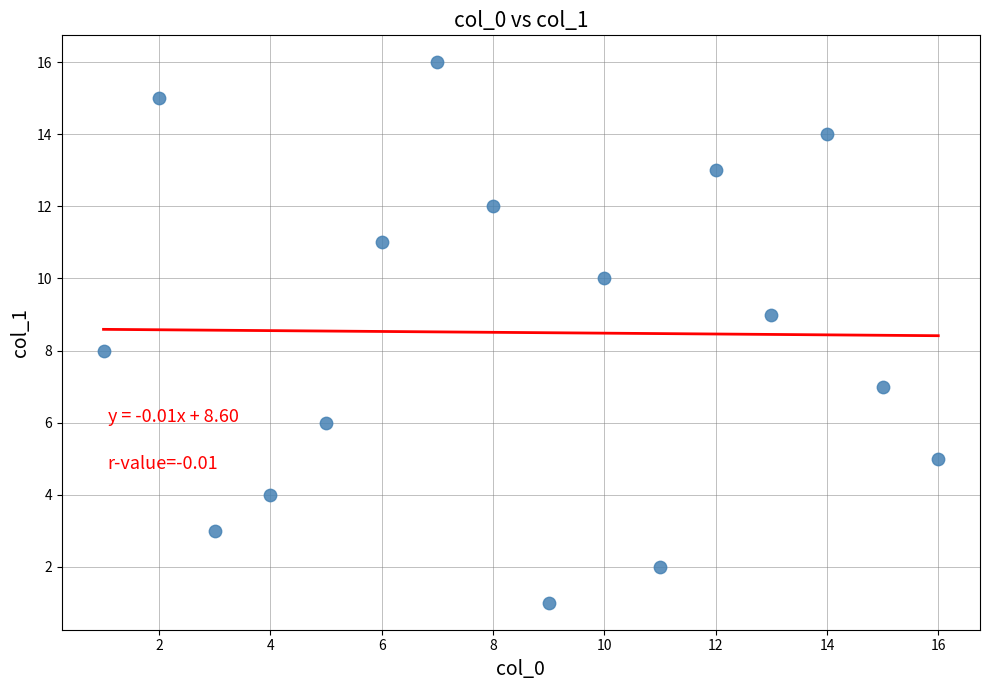

What is the range of X values (max minus min)?

15